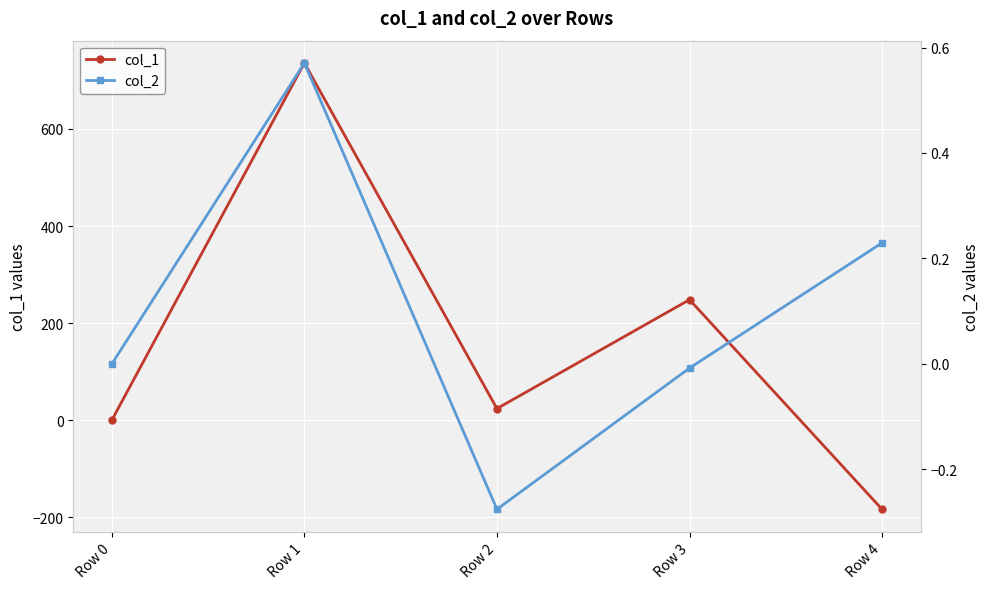

Between Row 4 and Row 1, which is larger?

Row 1